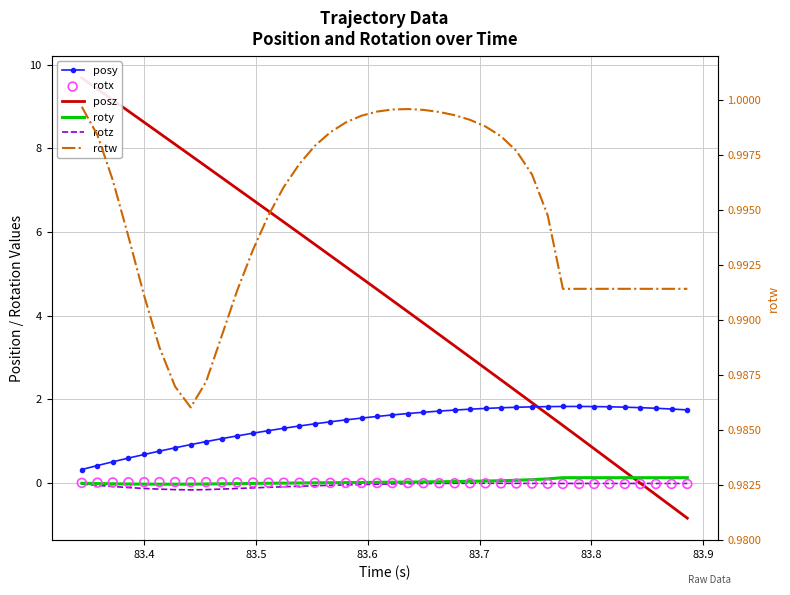

Which series has the widest spread of Y values?

posz